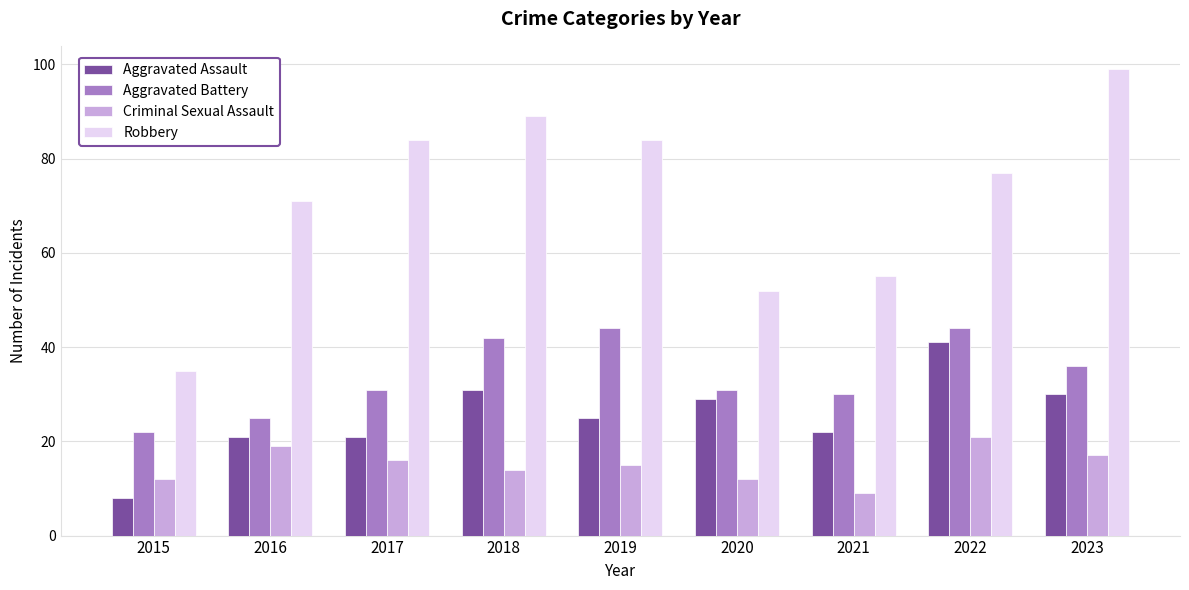

At 2023, list the series in order from smallest to largest.

Criminal Sexual Assault, Aggravated Assault, Aggravated Battery, Robbery